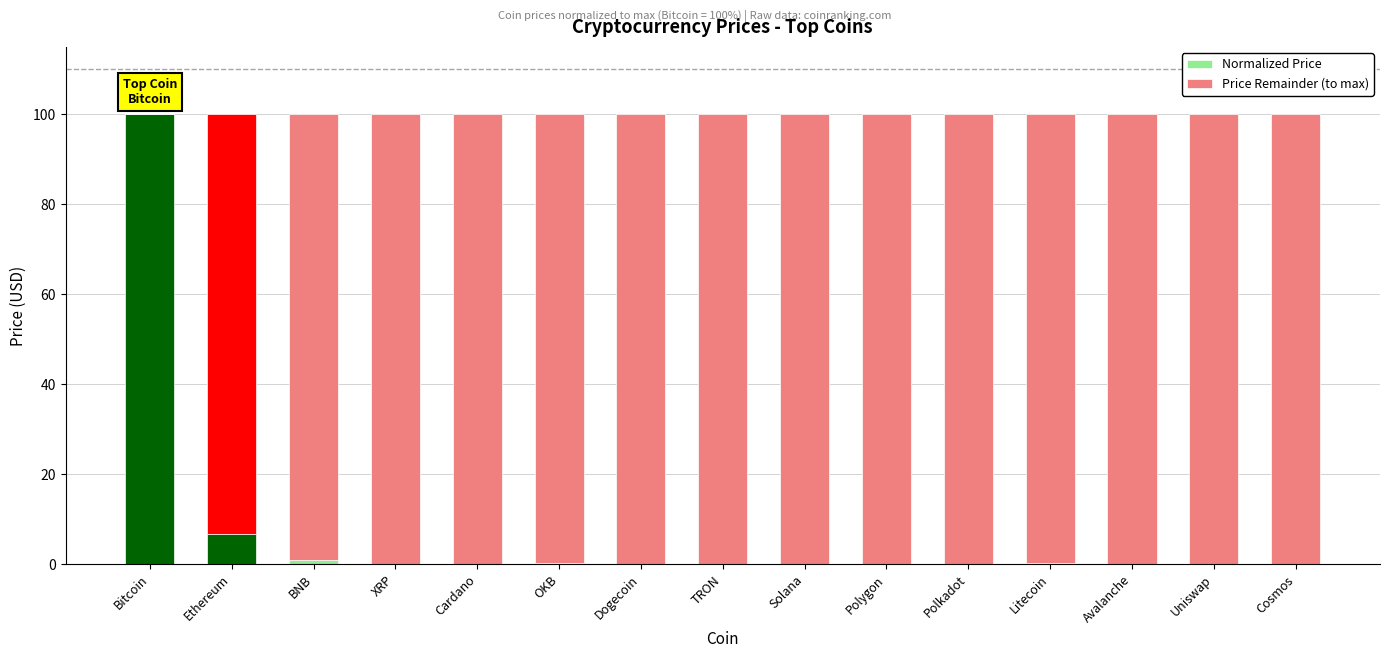

What is the spread (max minus min) of values at TRON?

100.0